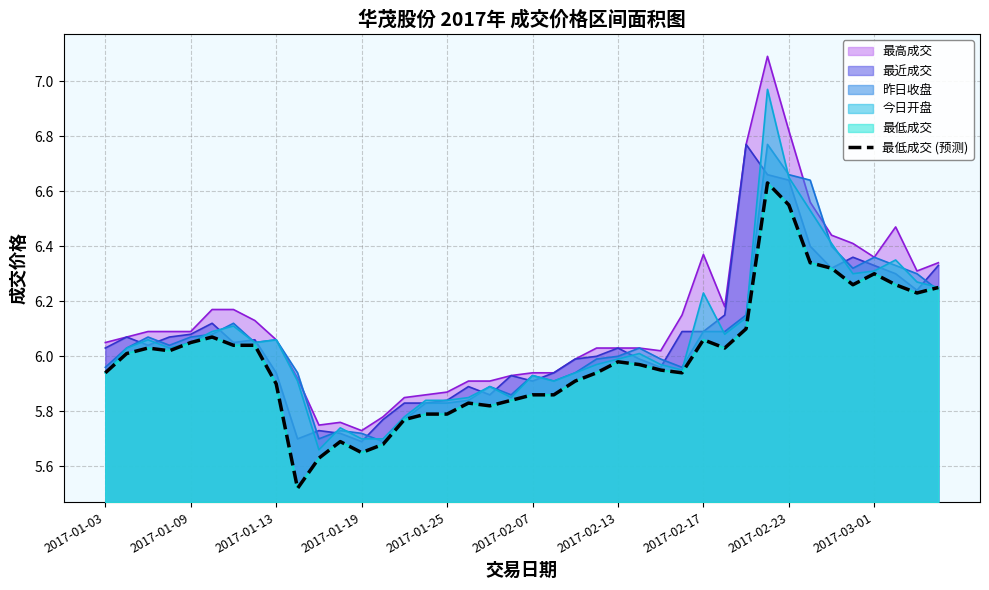

What is the difference between the values at 20 and 13?

0.2